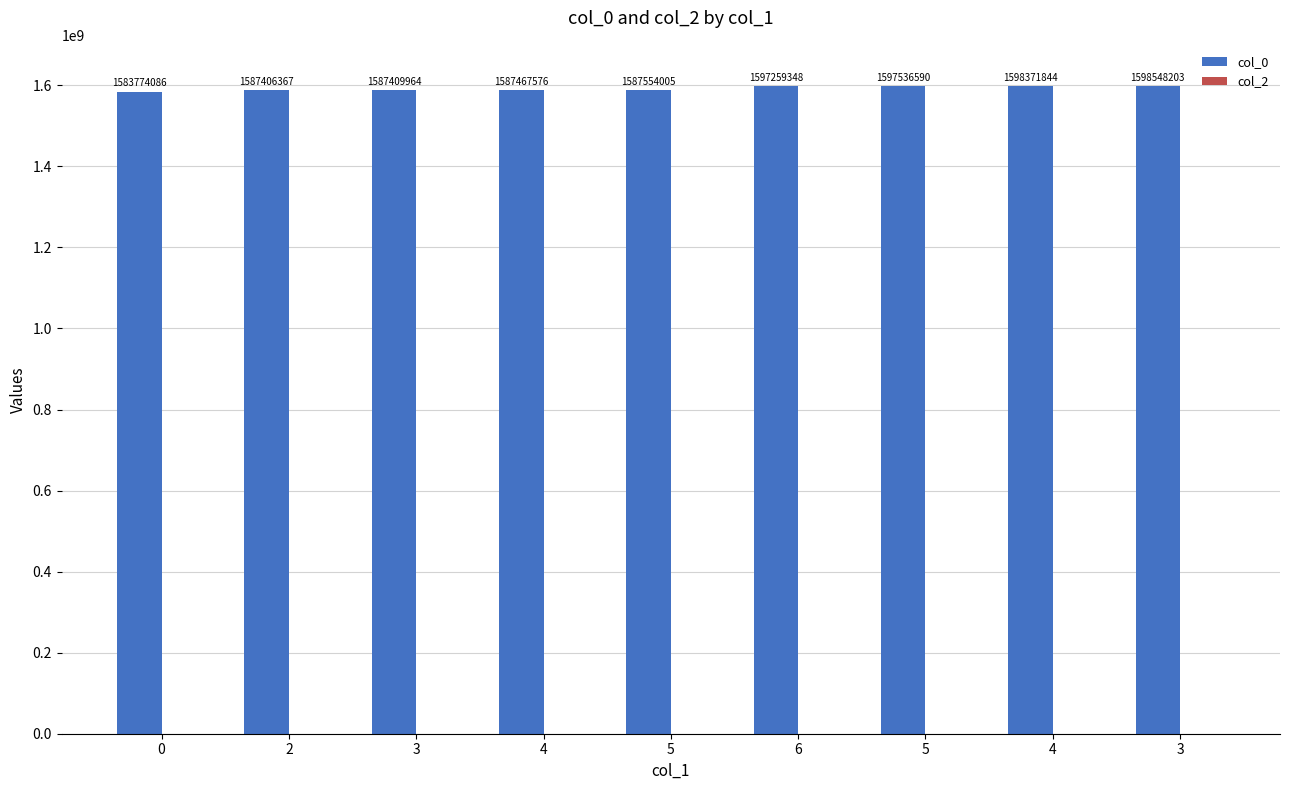

Reading left to right, transcribe all the data shown in this chart.

col_0: 1583774086	1587406367	1587409964	1587467576	1587554005	1597259348	1597536590	1598371844	1598548203
col_2: 0	0	0	0	0	0	0	0	0